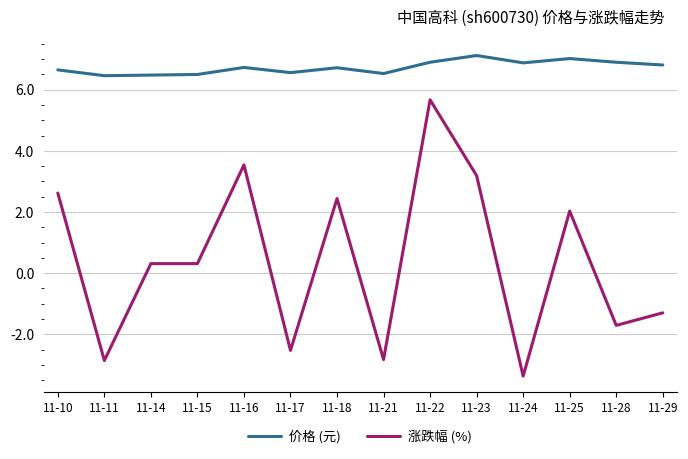

Read the 涨跌幅 (%) value at 11-15.

0.3